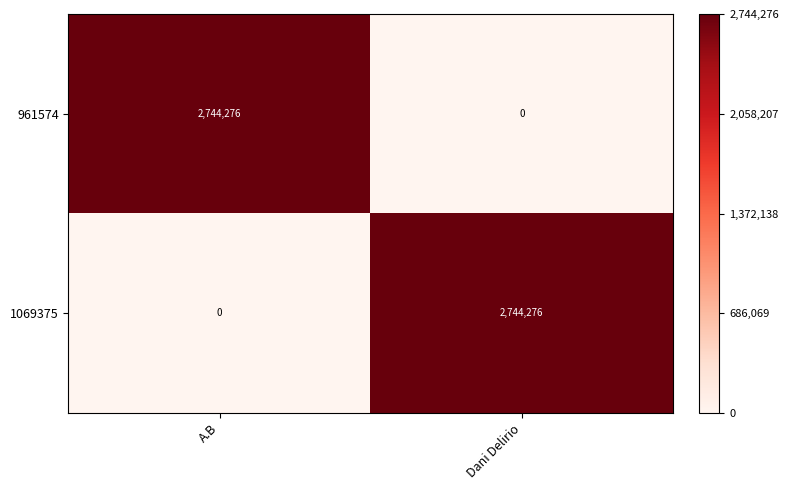

How many data points does each series have?

2